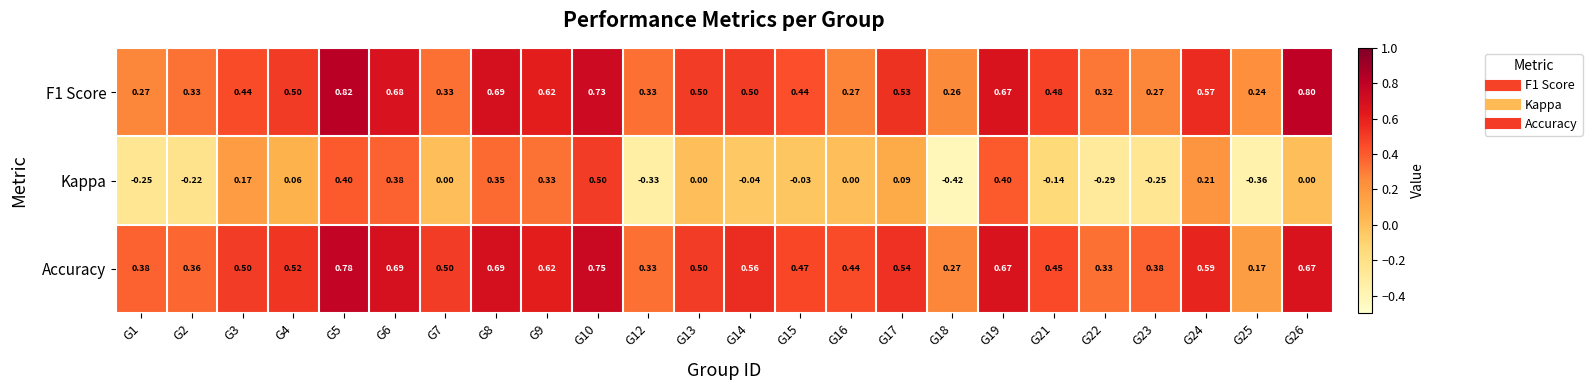

Which series changed the most between G7 and G18?

Kappa